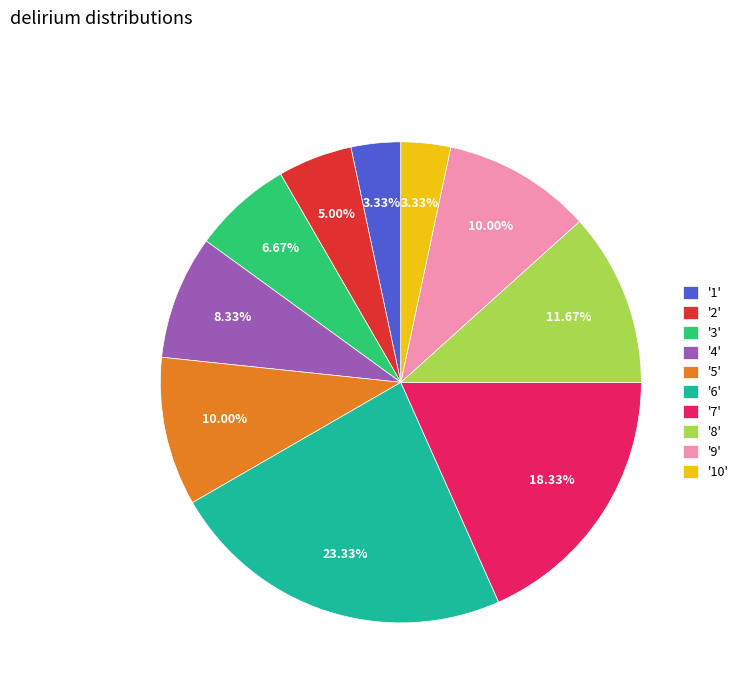

Count the number of slices in the pie.

10